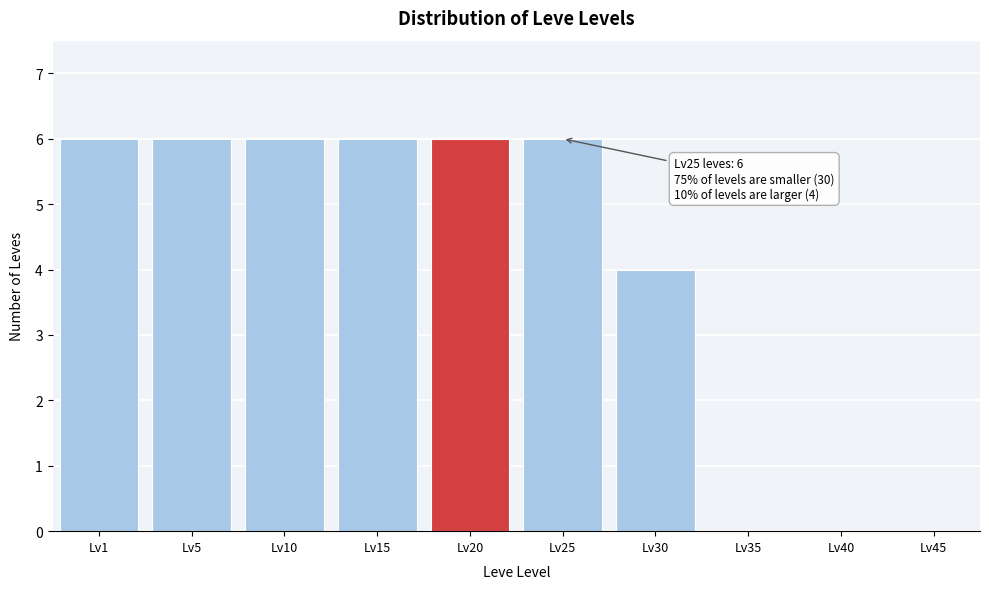

Reading left to right, list all the values displayed in this chart.

Lv1=6	Lv5=6	Lv10=6	Lv15=6	Lv20=6	Lv25=6	Lv30=4	Lv35=0	Lv40=0	Lv45=0